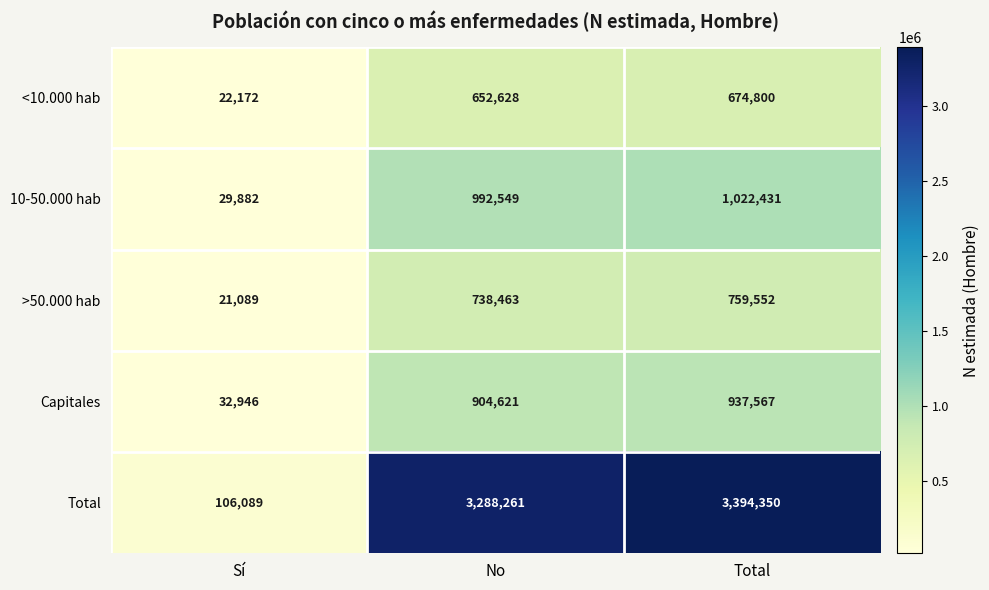

Reading left to right, extract all data points from this chart.

<10.000 hab: Sí=22172	No=652628	Total=674800
10-50.000 hab: Sí=29882	No=992549	Total=1022431
>50.000 hab: Sí=21089	No=738463	Total=759552
Capitales: Sí=32946	No=904621	Total=937567
Total: Sí=106089	No=3288261	Total=3394350